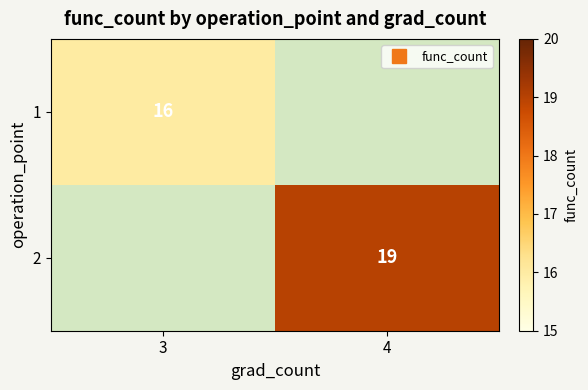

Rank the categories by 1 value from highest to lowest.

3, 4